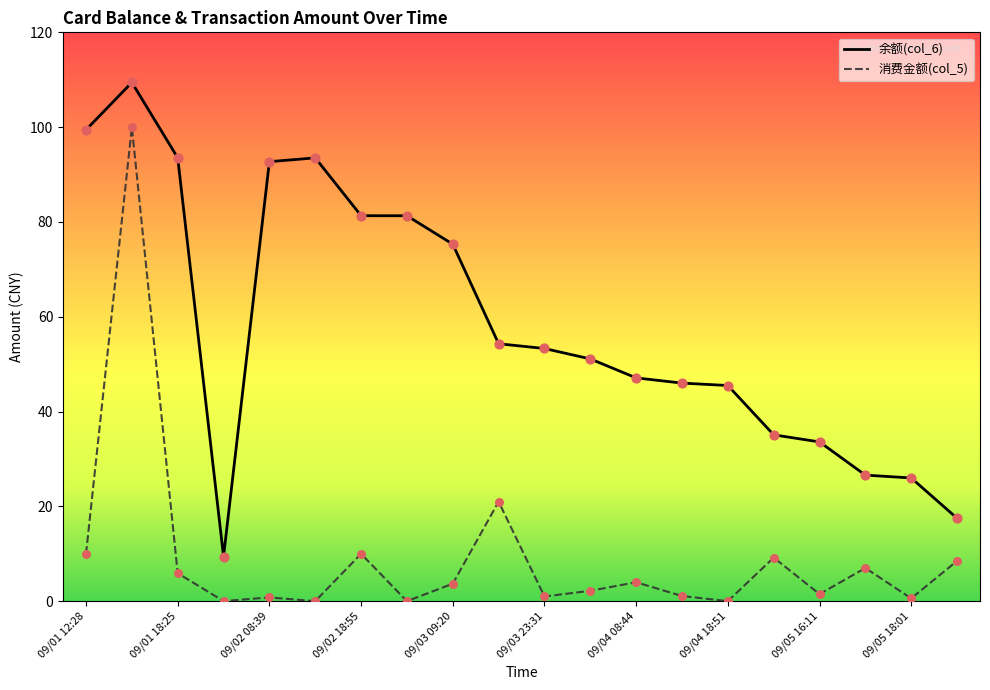

List the series in order of their overall mean, highest first.

余额(col_6), 消费金额(col_5)